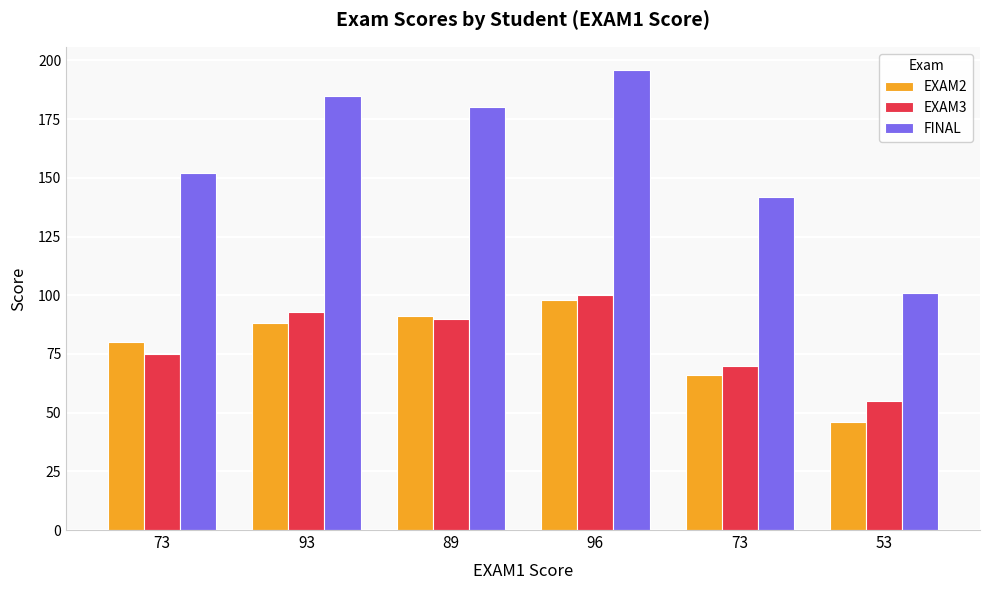

What is the lowest value of the EXAM2 series?

46